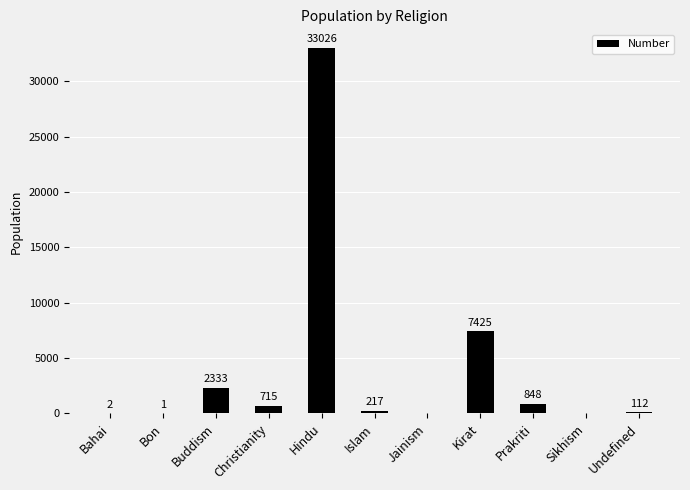

Which has a higher value, Prakriti or Bon?

Prakriti